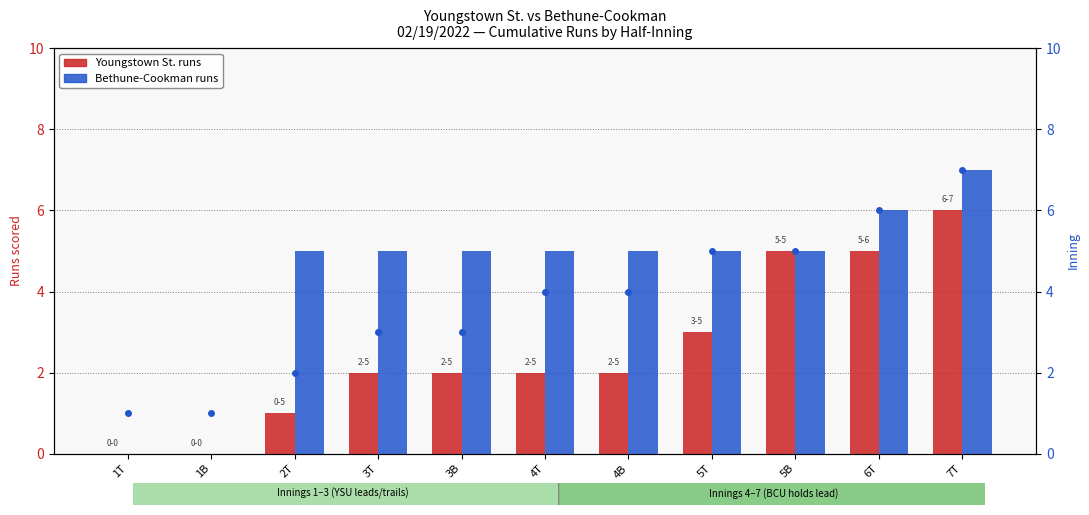

What is the difference between the maximum and minimum values in the Inning number series?

6